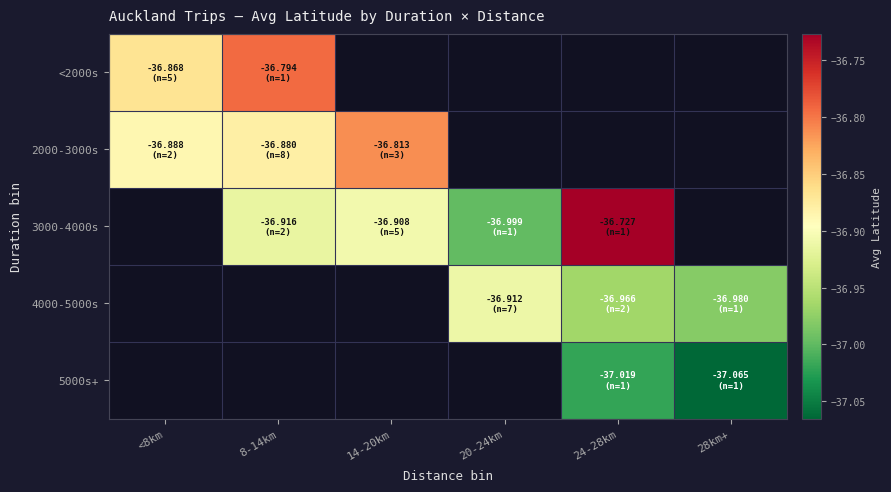

What is the difference between the maximum and minimum values in the 2000-3000s series?

0.1